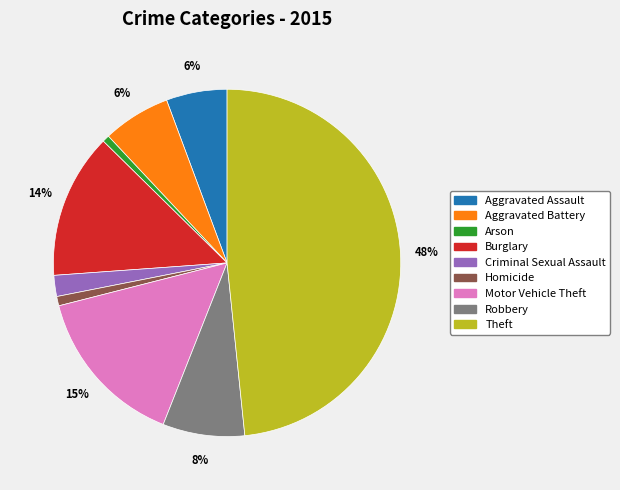

What percentage is the Arson slice, to the nearest percent?

1%